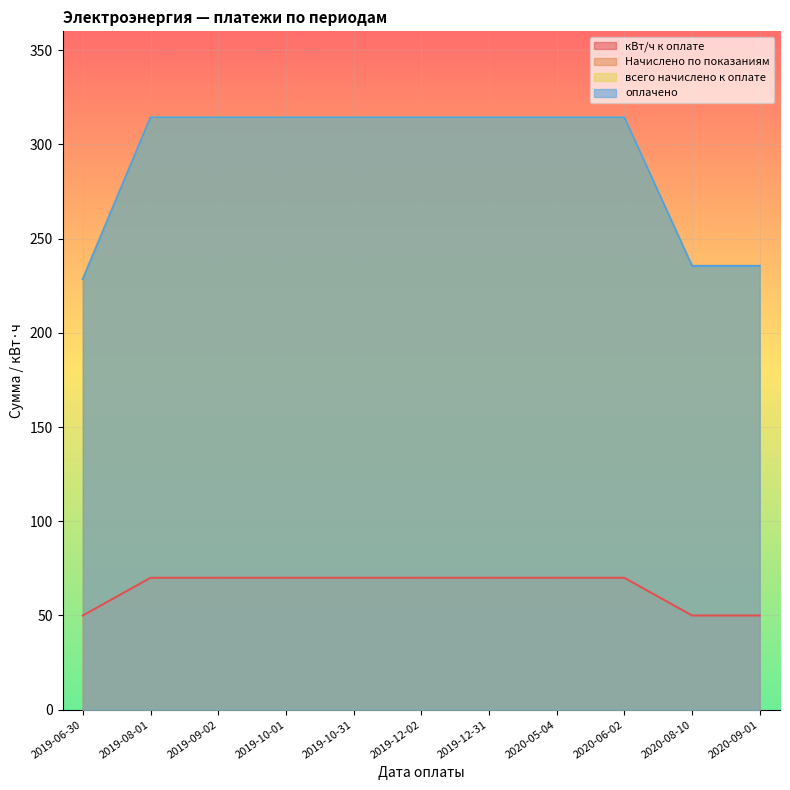

Which category has the highest value across all series?

2019-08-01